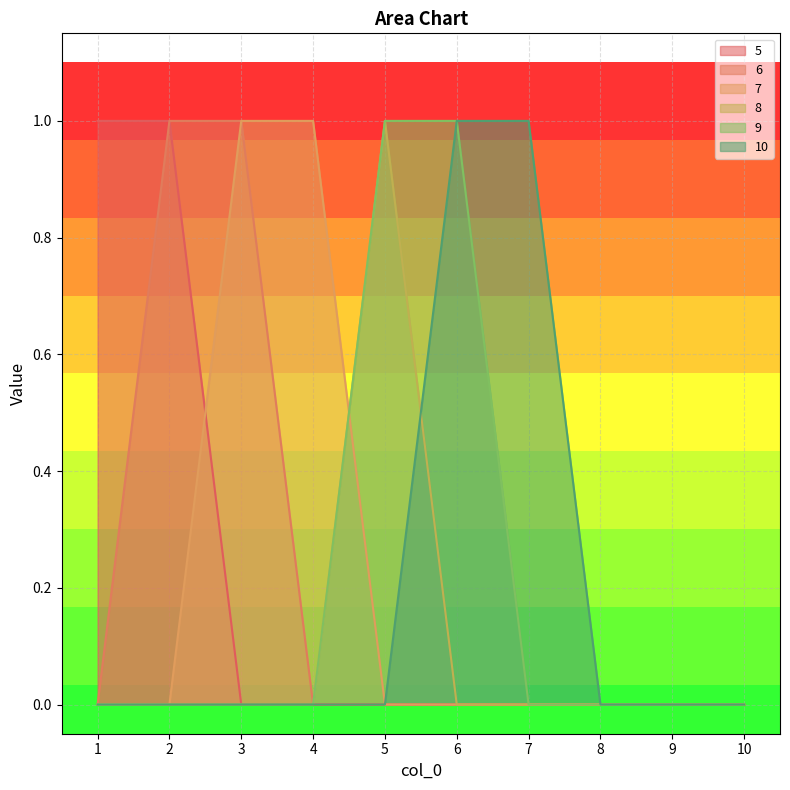

True or false: 10 has more than 1 interior local peaks.

False